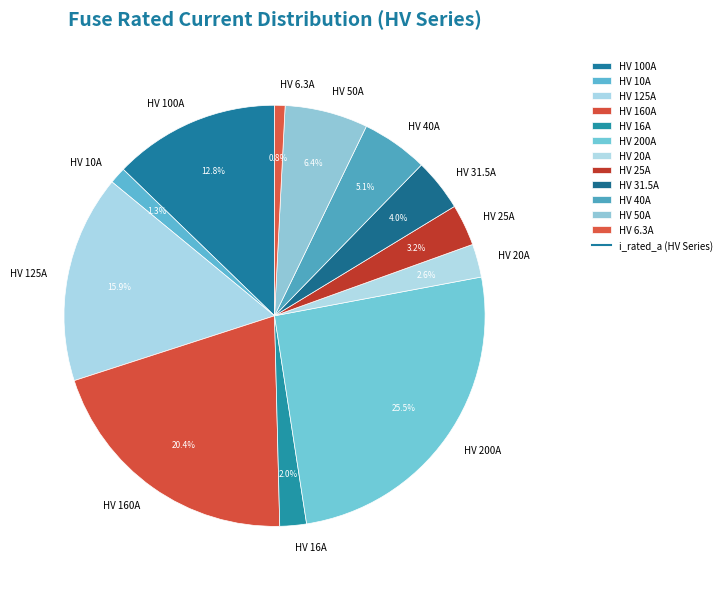

What portion of the pie excludes HV 50A?

93.6%